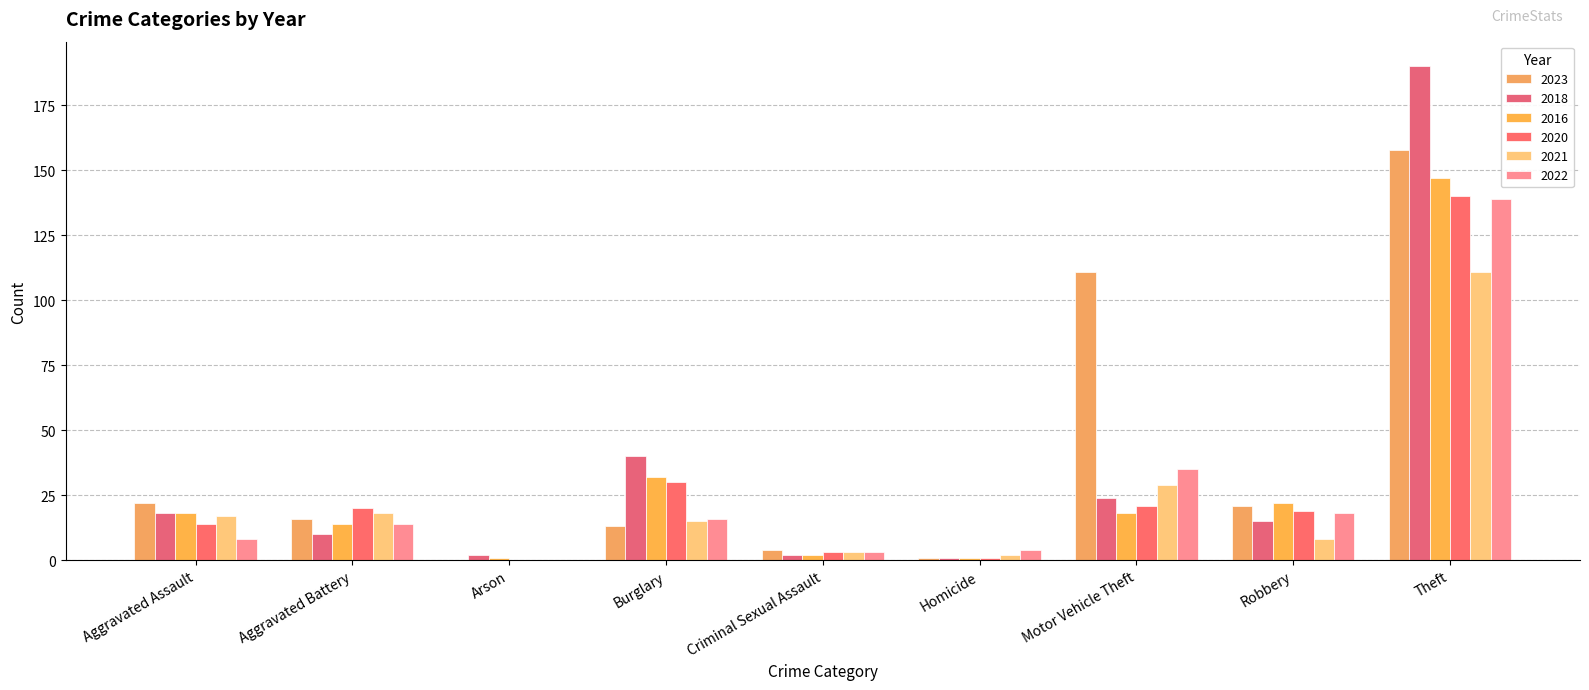

At which category is the sum across all series the highest?

Theft